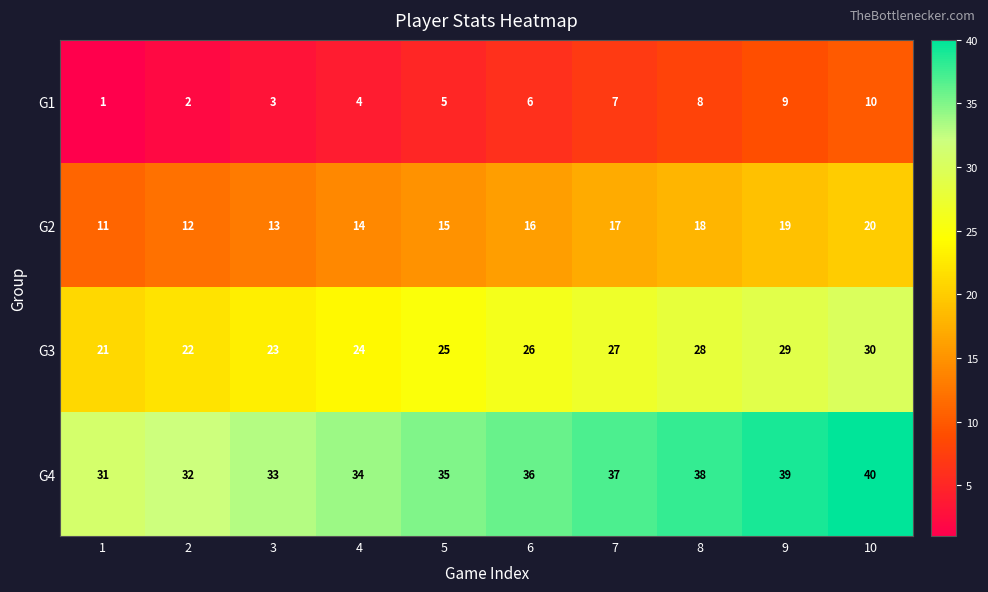

What is the average value of the G3 series?

26